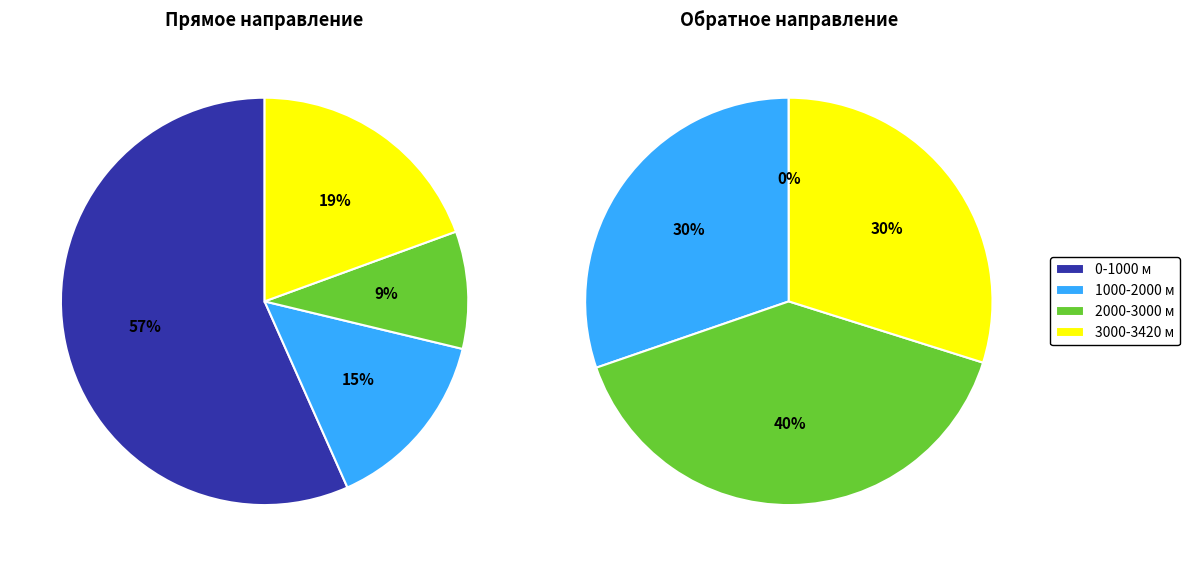

To the nearest percent, what portion does 3000-3420 м represent?

30%